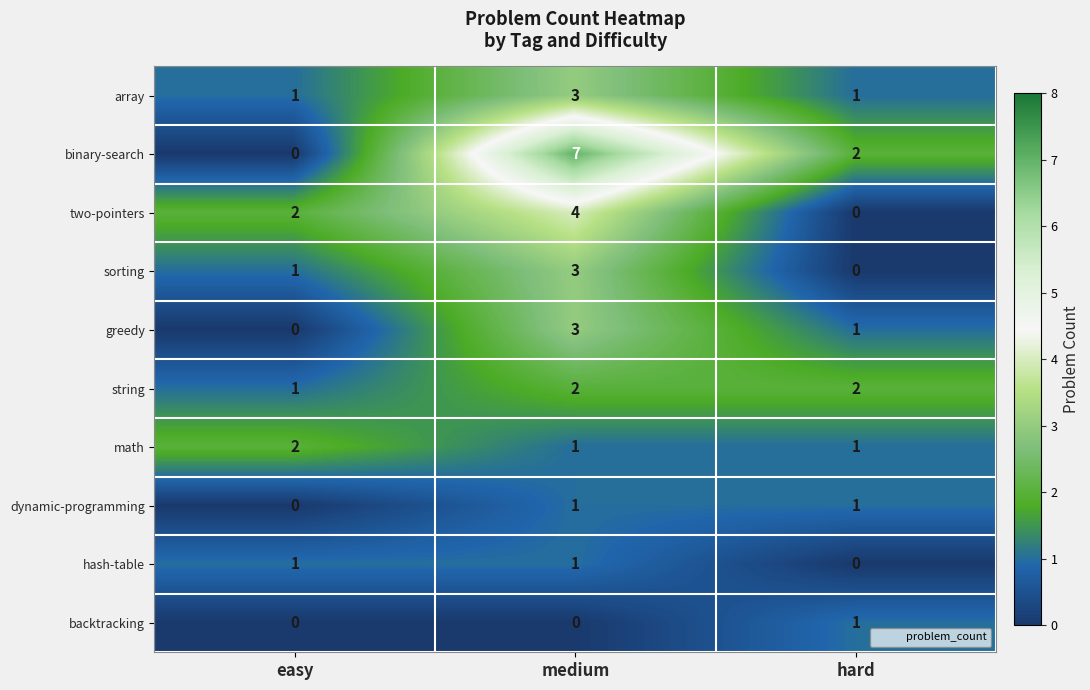

Between easy and medium, which series saw the biggest shift?

binary-search